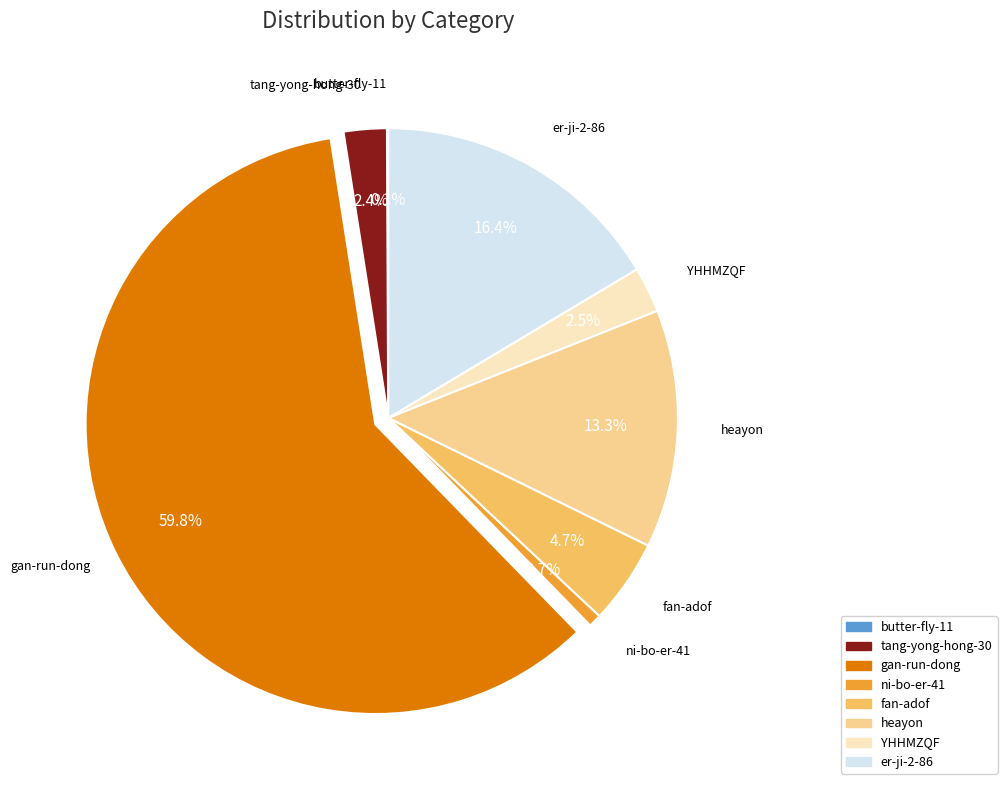

To the nearest percent, what is the difference between the er-ji-2-86 and tang-yong-hong-30 slice percentages?

14%